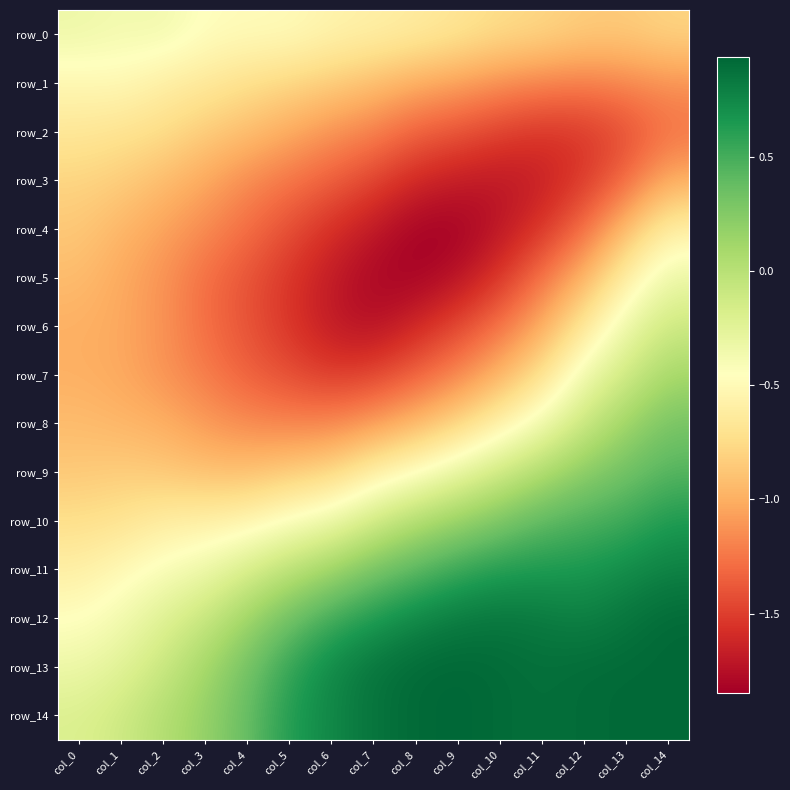

Reading right to left, what are all the values shown in this chart?

row_0: col_14=-0.8	col_13=-0.8	col_12=-0.8	col_11=-0.8	col_10=-0.7	col_9=-0.7	col_8=-0.6	col_7=-0.6	col_6=-0.6	col_5=-0.5	col_4=-0.5	col_3=-0.5	col_2=-0.3	col_1=-0.4	col_0=-0.3
row_1: col_14=-1.1	col_13=-1.2	col_12=-1.2	col_11=-1.2	col_10=-1.1	col_9=-1.1	col_8=-1.0	col_7=-0.9	col_6=-0.8	col_5=-0.8	col_4=-0.7	col_3=-0.7	col_2=-0.6	col_1=-0.5	col_0=-0.5
row_2: col_14=-1.3	col_13=-1.4	col_12=-1.5	col_11=-1.5	col_10=-1.5	col_9=-1.4	col_8=-1.3	col_7=-1.2	col_6=-1.1	col_5=-1.0	col_4=-0.9	col_3=-0.8	col_2=-0.7	col_1=-0.7	col_0=-0.7
row_3: col_14=-1.0	col_13=-1.3	col_12=-1.5	col_11=-1.7	col_10=-1.7	col_9=-1.7	col_8=-1.6	col_7=-1.5	col_6=-1.4	col_5=-1.3	col_4=-1.2	col_3=-1.0	col_2=-0.9	col_1=-0.8	col_0=-0.8
row_4: col_14=-0.6	col_13=-0.9	col_12=-1.3	col_11=-1.5	col_10=-1.7	col_9=-1.8	col_8=-1.8	col_7=-1.7	col_6=-1.6	col_5=-1.4	col_4=-1.3	col_3=-1.2	col_2=-1.1	col_1=-1.0	col_0=-0.9
row_5: col_14=-0.3	col_13=-0.6	col_12=-1.0	col_11=-1.3	col_10=-1.5	col_9=-1.7	col_8=-1.8	col_7=-1.8	col_6=-1.7	col_5=-1.5	col_4=-1.4	col_3=-1.3	col_2=-1.1	col_1=-1.0	col_0=-0.9
row_6: col_14=-0.1	col_13=-0.3	col_12=-0.7	col_11=-1.0	col_10=-1.3	col_9=-1.5	col_8=-1.6	col_7=-1.8	col_6=-1.7	col_5=-1.5	col_4=-1.4	col_3=-1.3	col_2=-1.1	col_1=-1.0	col_0=-1.0
row_7: col_14=0.1	col_13=-0.1	col_12=-0.3	col_11=-0.7	col_10=-1.0	col_9=-1.2	col_8=-1.3	col_7=-1.5	col_6=-1.5	col_5=-1.4	col_4=-1.3	col_3=-1.2	col_2=-1.1	col_1=-1.0	col_0=-1.0
row_8: col_14=0.3	col_13=0.1	col_12=-0.1	col_11=-0.4	col_10=-0.6	col_9=-0.8	col_8=-1.0	col_7=-1.1	col_6=-1.2	col_5=-1.2	col_4=-1.2	col_3=-1.1	col_2=-1.0	col_1=-1.0	col_0=-0.9
row_9: col_14=0.4	col_13=0.3	col_12=0.2	col_11=0.1	col_10=-0.1	col_9=-0.3	col_8=-0.5	col_7=-0.6	col_6=-0.8	col_5=-0.8	col_4=-0.9	col_3=-0.9	col_2=-0.9	col_1=-0.8	col_0=-0.9
row_10: col_14=0.7	col_13=0.5	col_12=0.5	col_11=0.4	col_10=0.3	col_9=0.2	col_8=0.0	col_7=-0.1	col_6=-0.3	col_5=-0.4	col_4=-0.5	col_3=-0.6	col_2=-0.6	col_1=-0.7	col_0=-0.7
row_11: col_14=0.8	col_13=0.7	col_12=0.7	col_11=0.7	col_10=0.6	col_9=0.6	col_8=0.4	col_7=0.3	col_6=0.1	col_5=-0.0	col_4=-0.2	col_3=-0.3	col_2=-0.4	col_1=-0.5	col_0=-0.6
row_12: col_14=0.9	col_13=0.9	col_12=0.8	col_11=0.8	col_10=0.9	col_9=0.8	col_8=0.8	col_7=0.6	col_6=0.5	col_5=0.3	col_4=0.1	col_3=-0.1	col_2=-0.2	col_1=-0.4	col_0=-0.5
row_13: col_14=0.9	col_13=0.9	col_12=0.9	col_11=0.9	col_10=0.9	col_9=0.9	col_8=0.9	col_7=0.9	col_6=0.8	col_5=0.6	col_4=0.3	col_3=0.1	col_2=-0.1	col_1=-0.2	col_0=-0.3
row_14: col_14=0.9	col_13=0.9	col_12=0.9	col_11=0.9	col_10=0.9	col_9=0.9	col_8=0.9	col_7=0.9	col_6=0.8	col_5=0.6	col_4=0.4	col_3=0.2	col_2=0.0	col_1=-0.1	col_0=-0.2